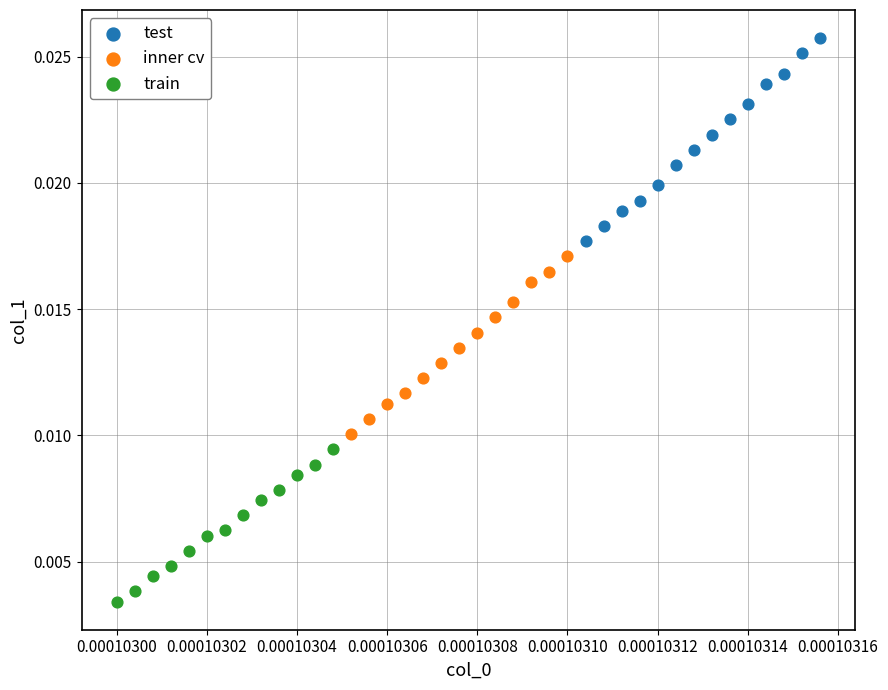

Which series contains the lowest Y value?

train